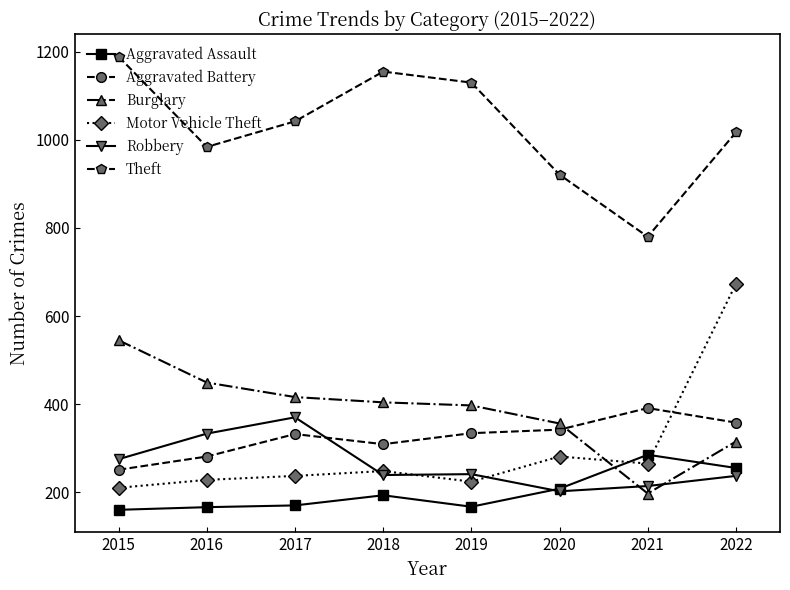

Count the Aggravated Battery values in the range 309 to 358.

5